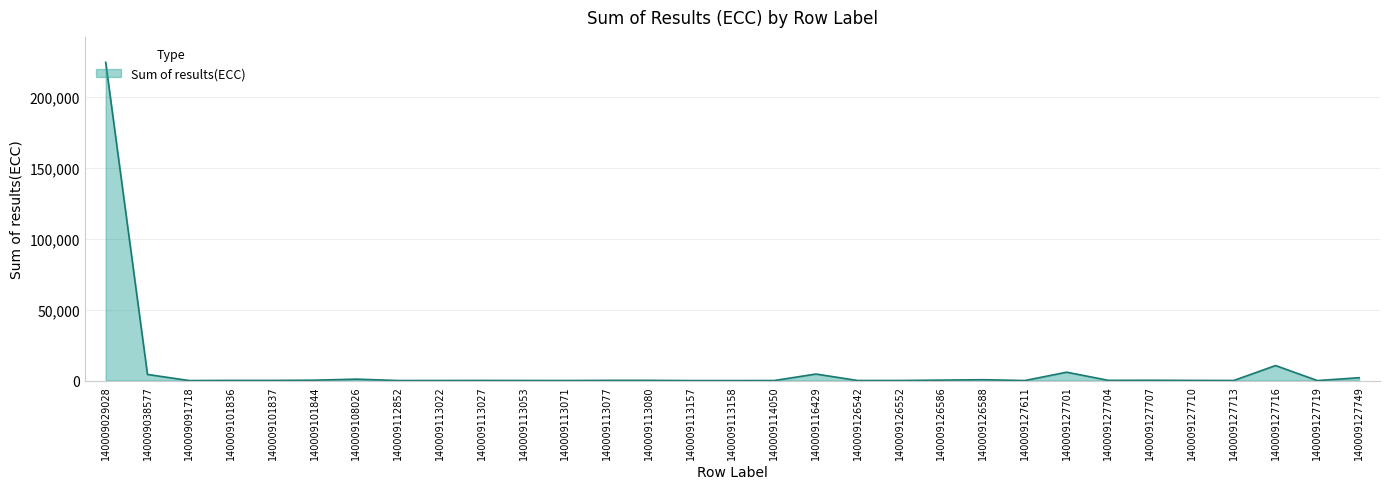

The chart shows a value of 67.9 at 140009113053. True or false?

True